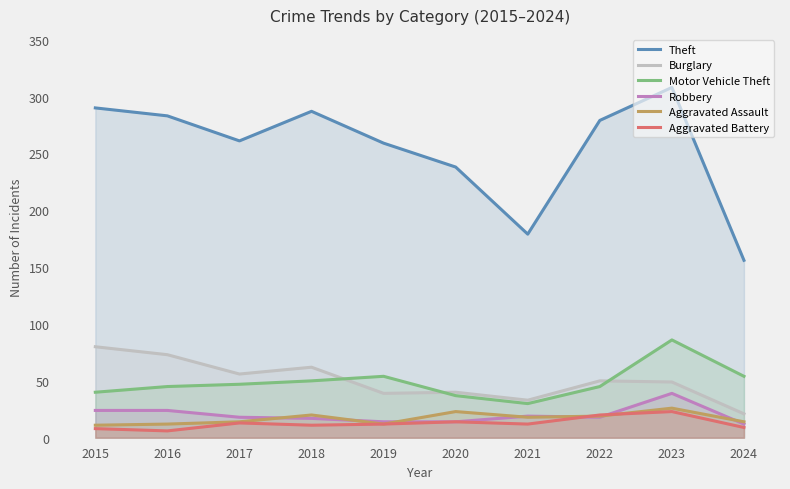

How many lines are shown in the chart?

6